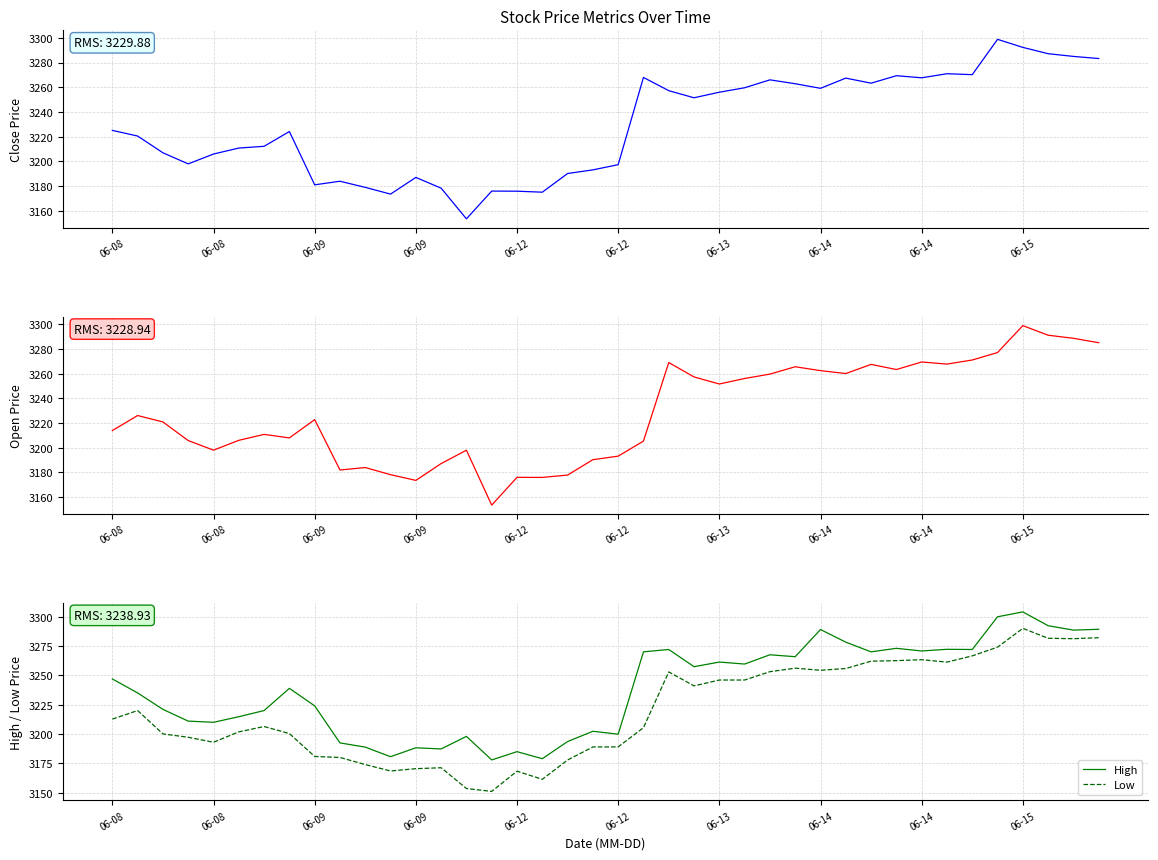

How many data points in Close are above 3225?

20